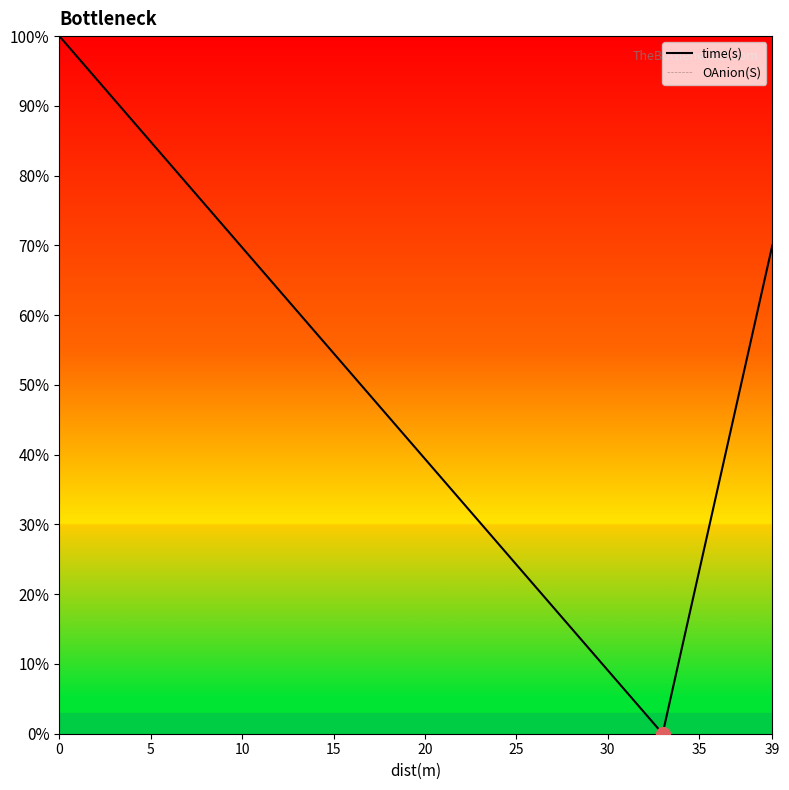

What is the label of the 24th point from the right?

16